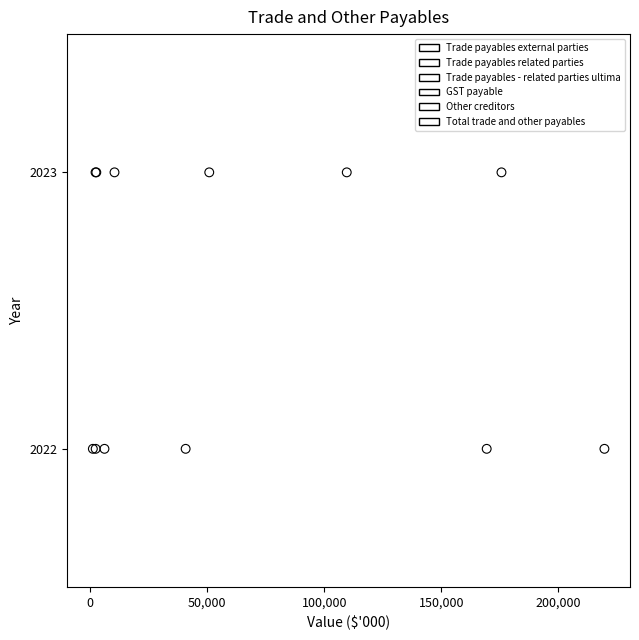

What are all the series names shown in the legend?

Trade payables external parties, Trade payables related parties, Trade payables - related parties ultima, GST payable, Other creditors, Total trade and other payables